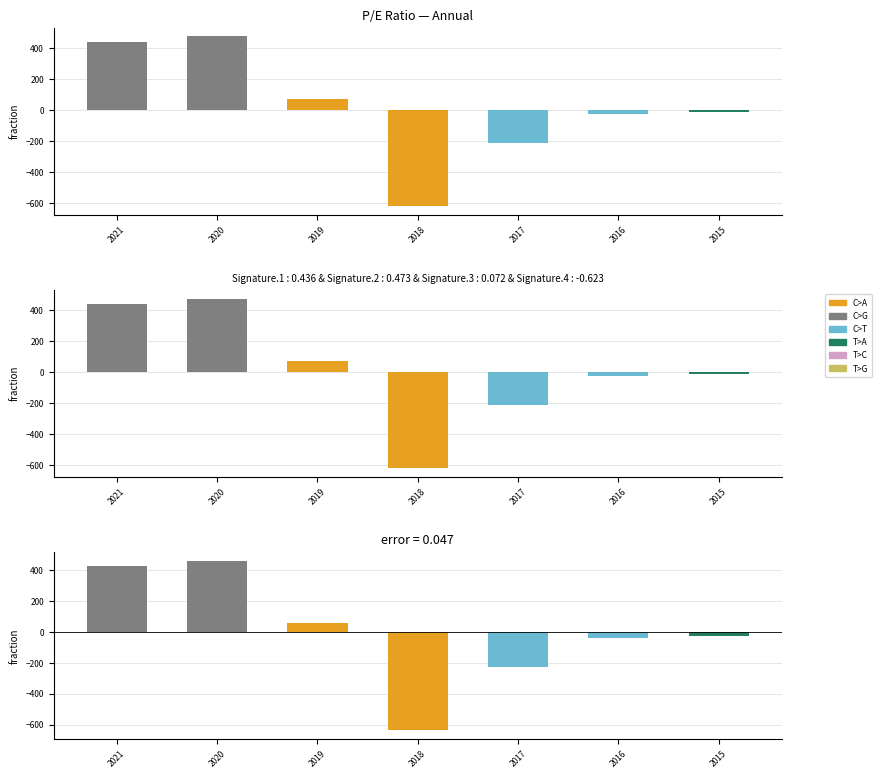

At 2017, list the series in order from largest to smallest.

pe_ratio, pe_ratio_diff